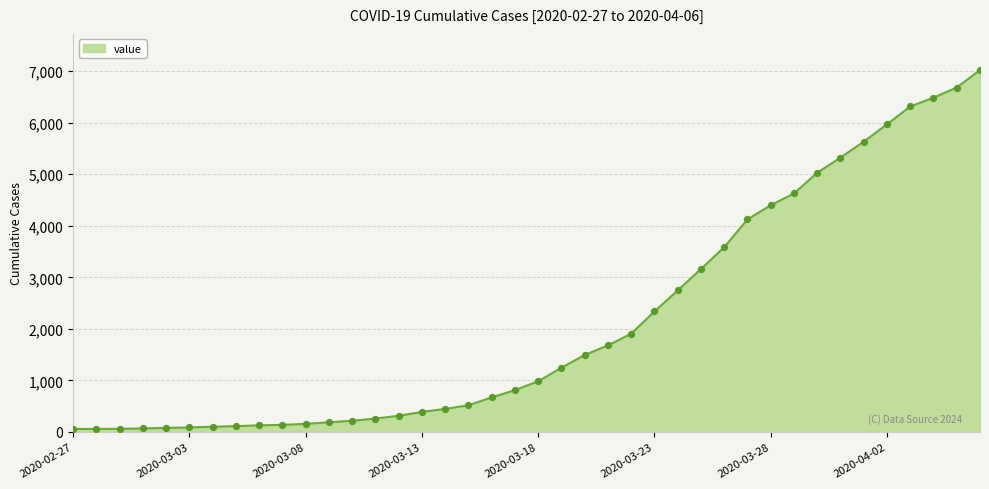

What is the greatest value displayed?

7021